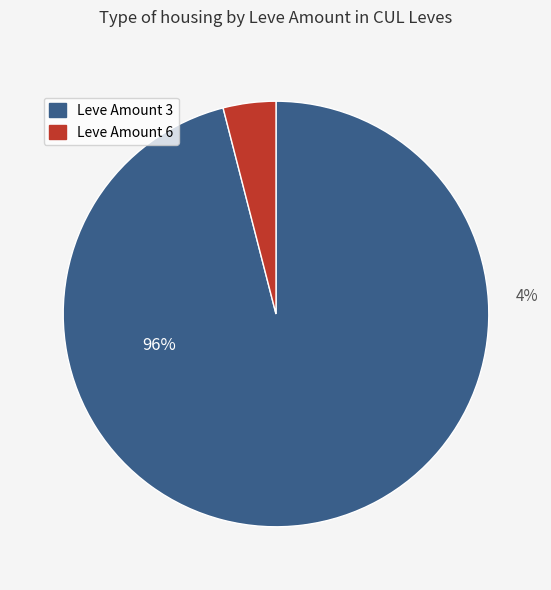

Is it true that Leve Amount 6 is 1% of the pie?

False